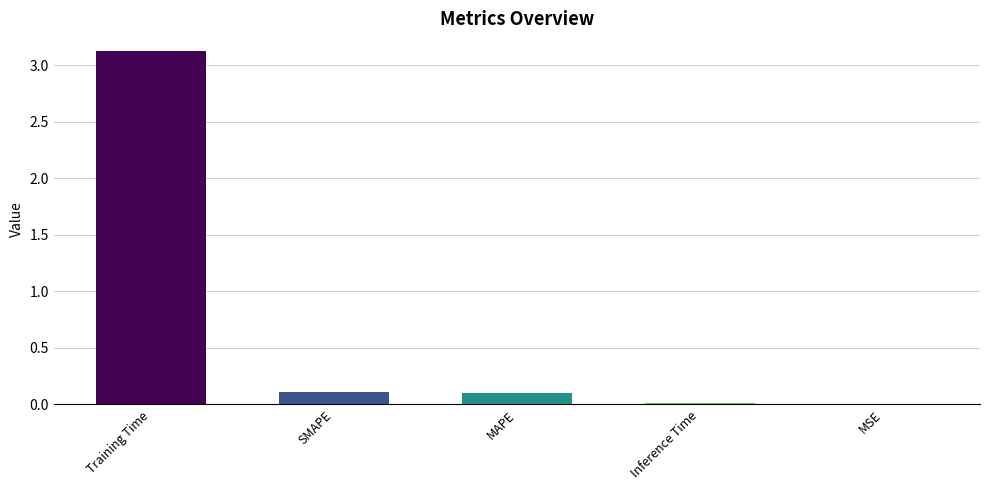

The chart shows a value of 5.4 at Training Time. True or false?

False